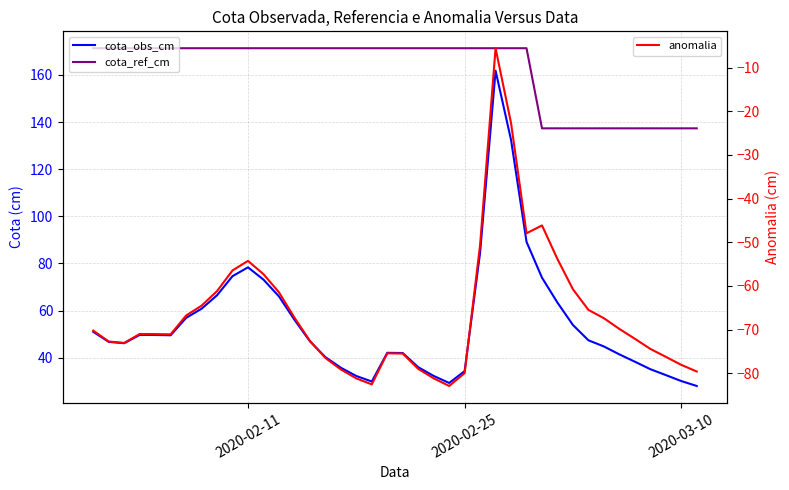

What is the maximum value for anomalia?

-5.6